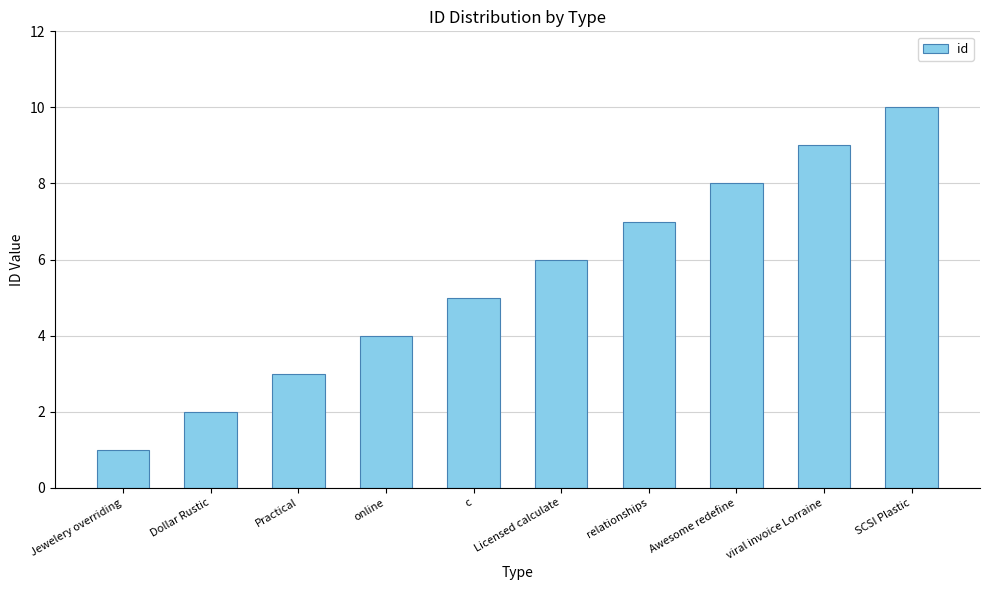

The value at Practical is 3. True or false?

True